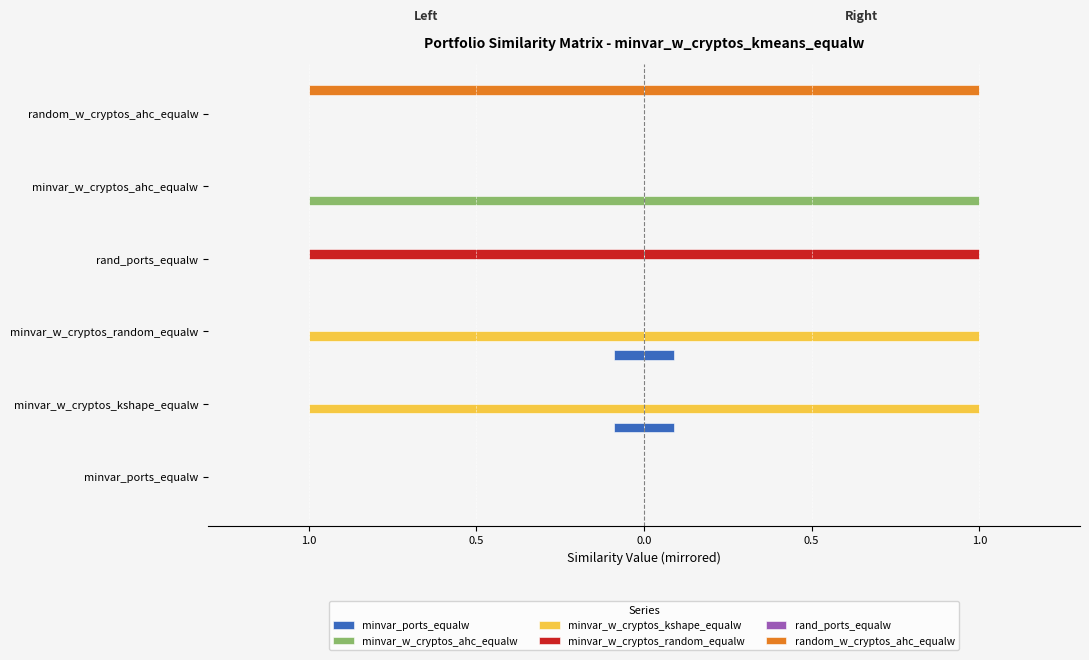

How many values in the minvar_ports_equalw series are below 0?

2